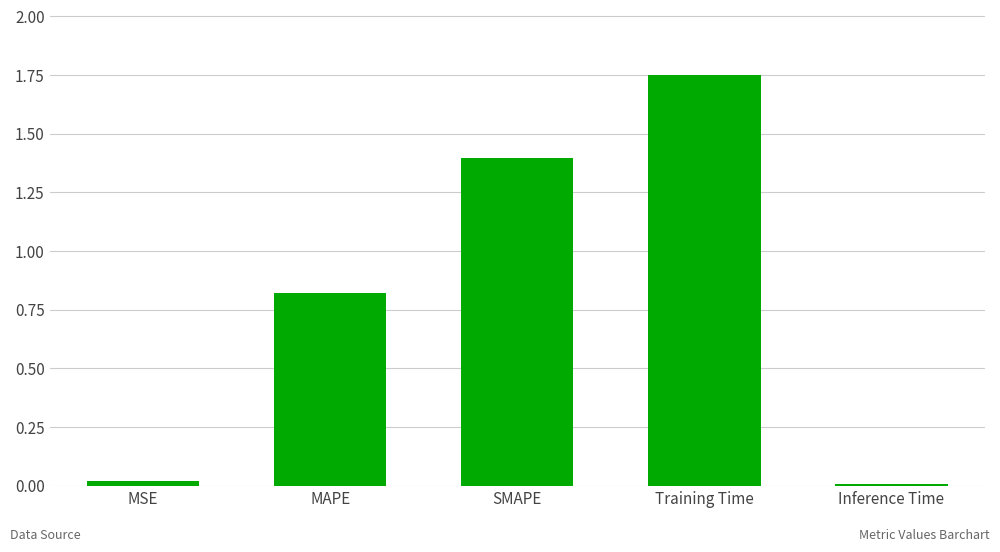

Which category has the highest value across all series?

Training Time